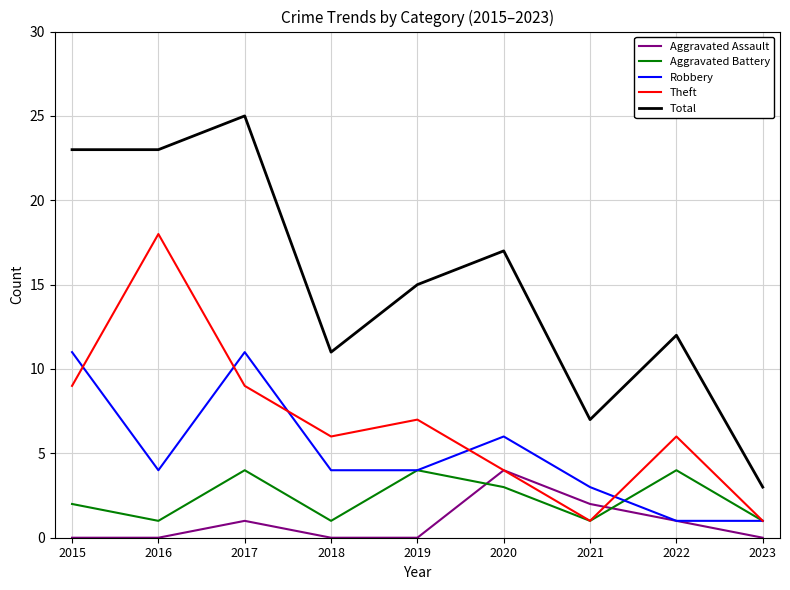

Reading left to right, extract all data points from this chart.

Aggravated Assault: 2015=0	2016=0	2017=1	2018=0	2019=0	2020=4	2021=2	2022=1	2023=0
Aggravated Battery: 2015=2	2016=1	2017=4	2018=1	2019=4	2020=3	2021=1	2022=4	2023=1
Robbery: 2015=11	2016=4	2017=11	2018=4	2019=4	2020=6	2021=3	2022=1	2023=1
Theft: 2015=9	2016=18	2017=9	2018=6	2019=7	2020=4	2021=1	2022=6	2023=1
Total: 2015=23	2016=23	2017=25	2018=11	2019=15	2020=17	2021=7	2022=12	2023=3